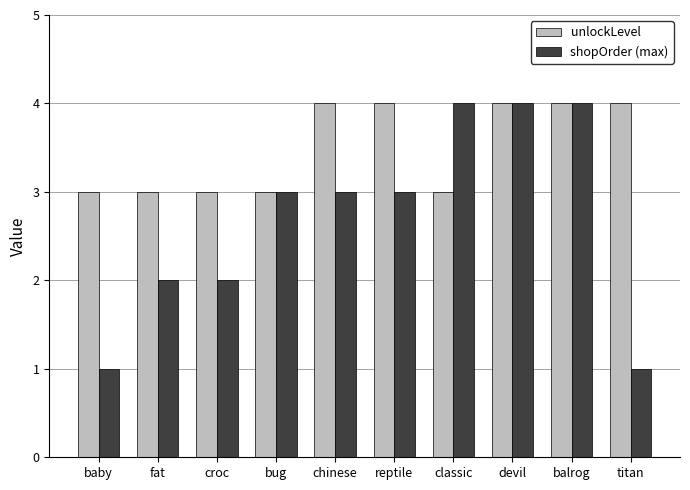

Is the value of unlockLevel at classic greater than the value of shopOrder (max) at baby?

Yes